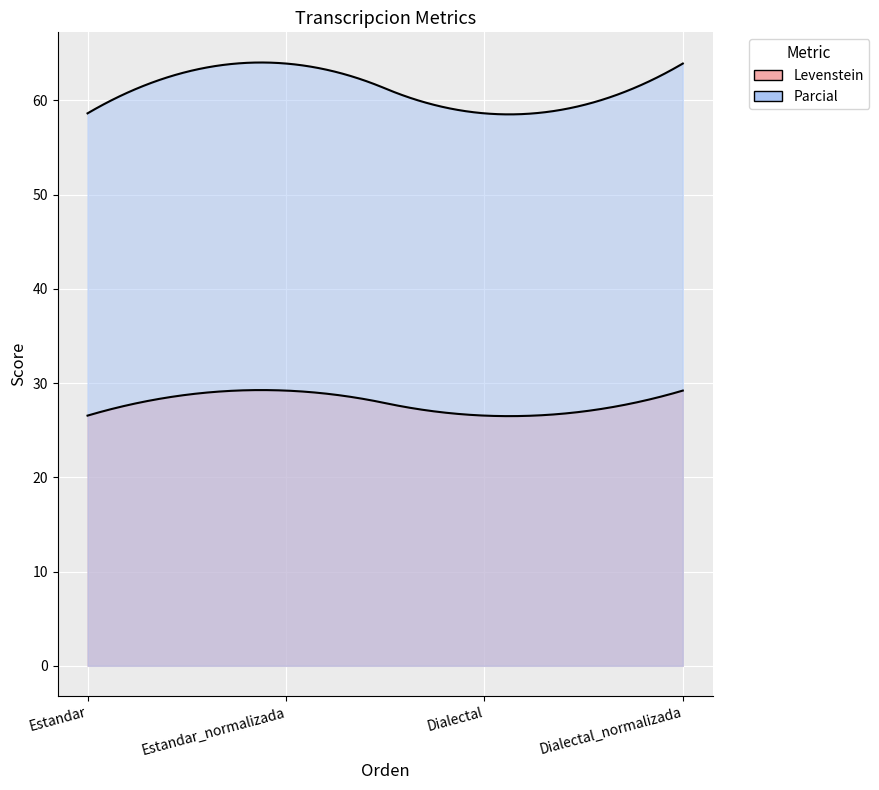

At which label does Parcial reach its minimum?

Estandar